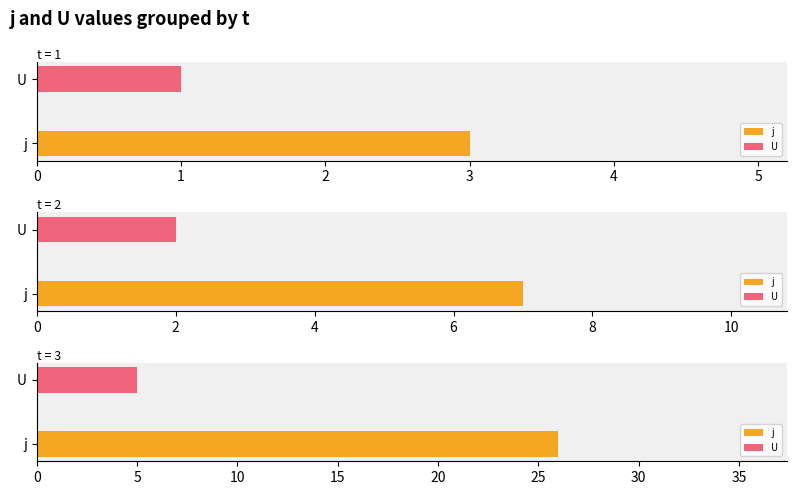

Are the bars horizontal?

Yes